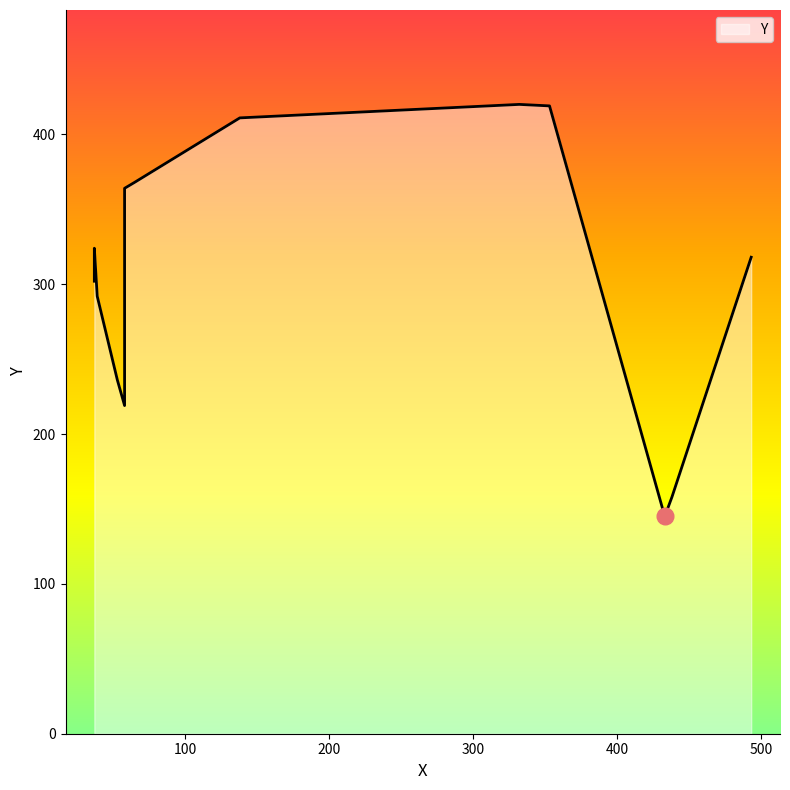

What is the greatest value displayed?

420